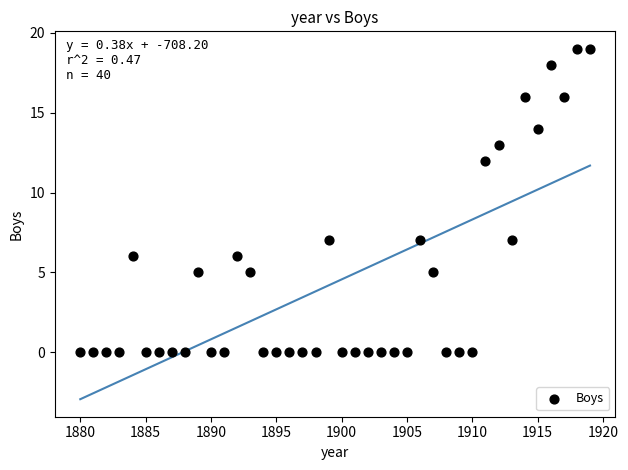

What is the range of Y values (max minus min)?

19